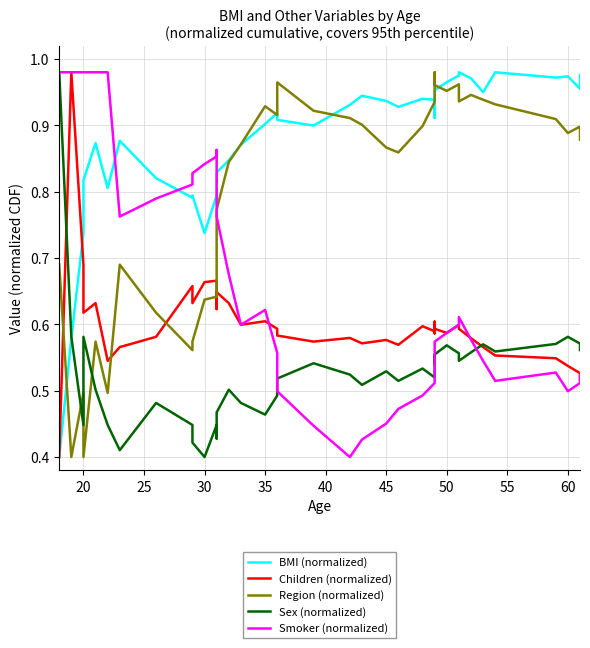

How many interior local valleys does the Children (normalized) series have?

11